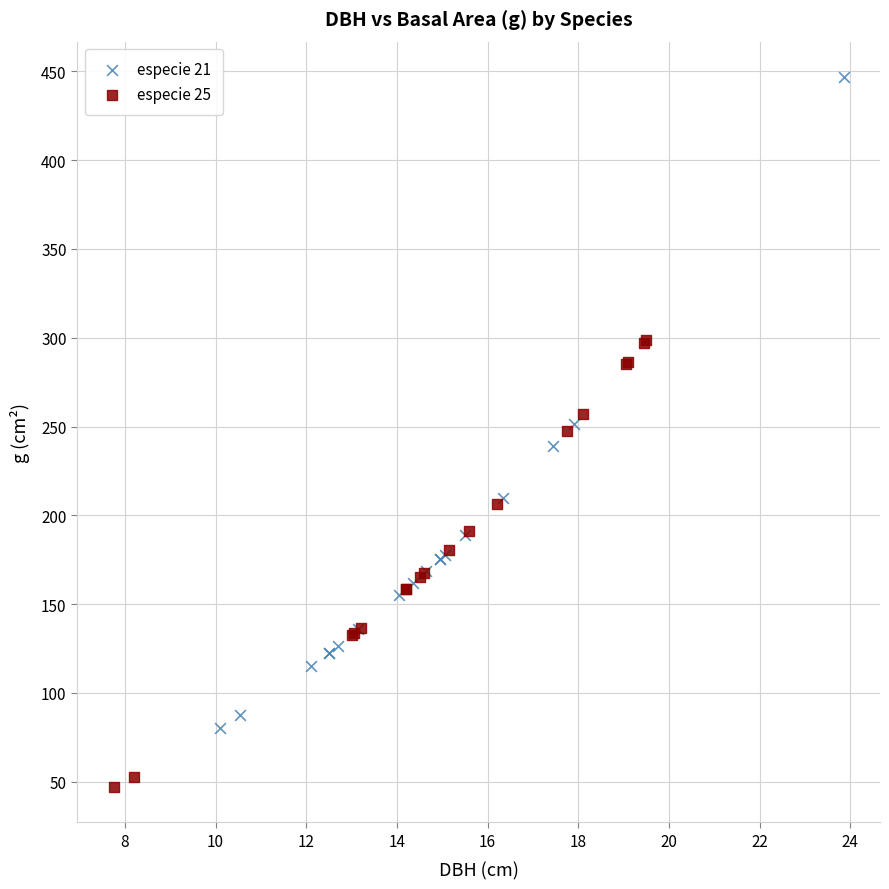

Which series reaches the minimum Y coordinate?

especie 25